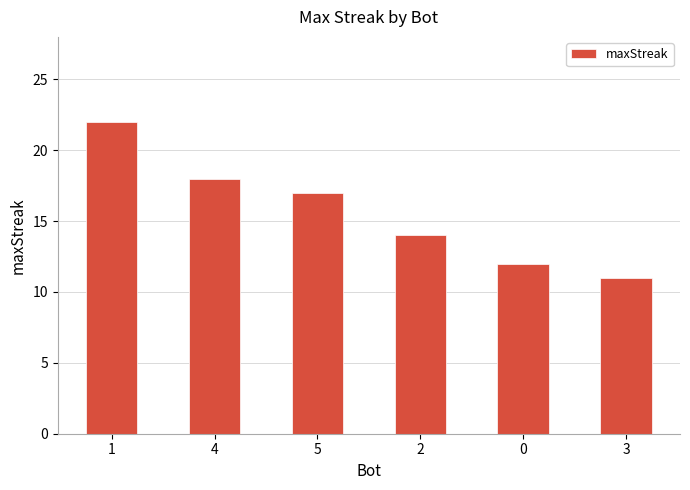

List the labels in order of value, largest first.

1, 4, 5, 2, 0, 3